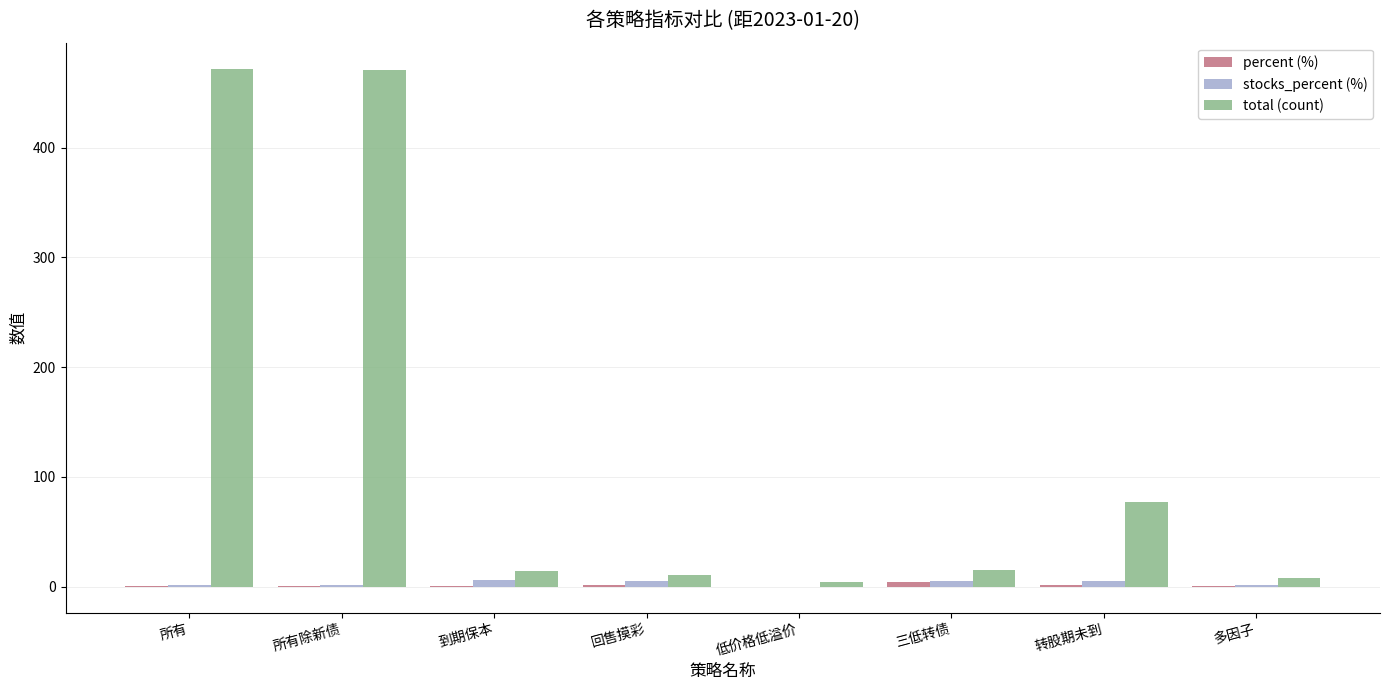

Which series has the largest total across all categories?

total (count)